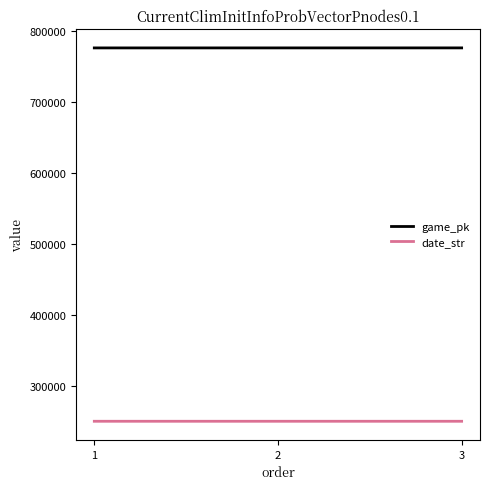

What is the total value across all series at 1?

1027608